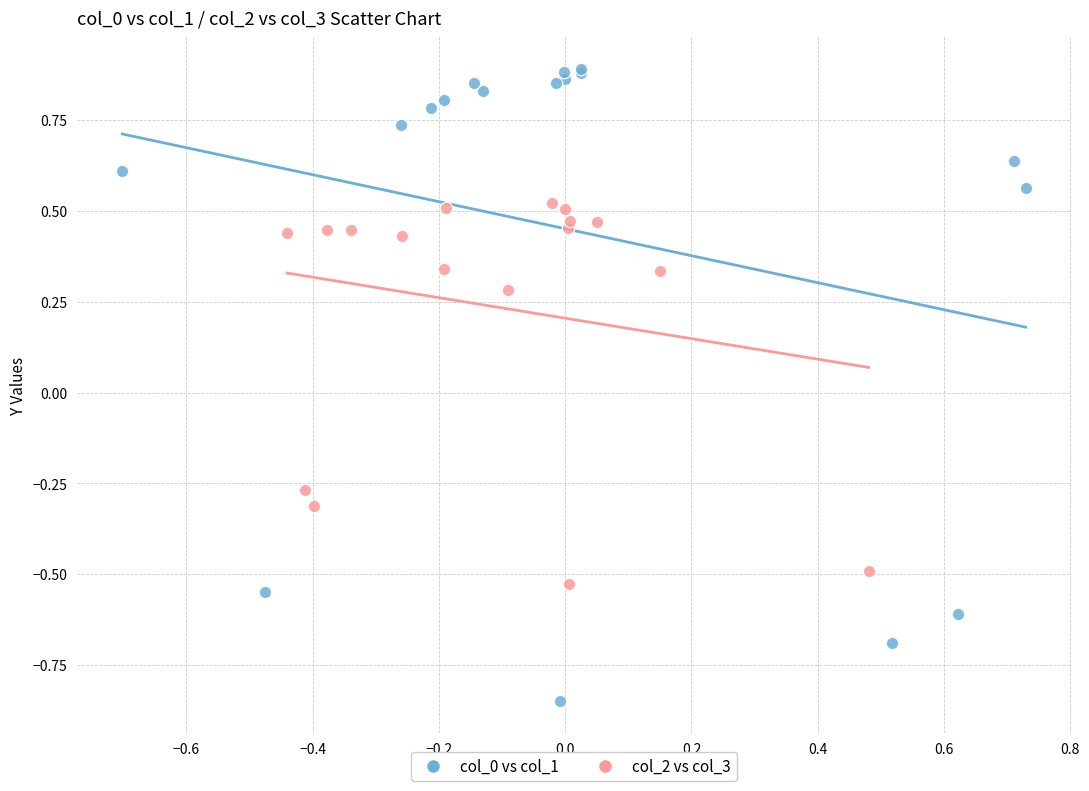

Which series reaches the maximum Y coordinate?

col_0 vs col_1